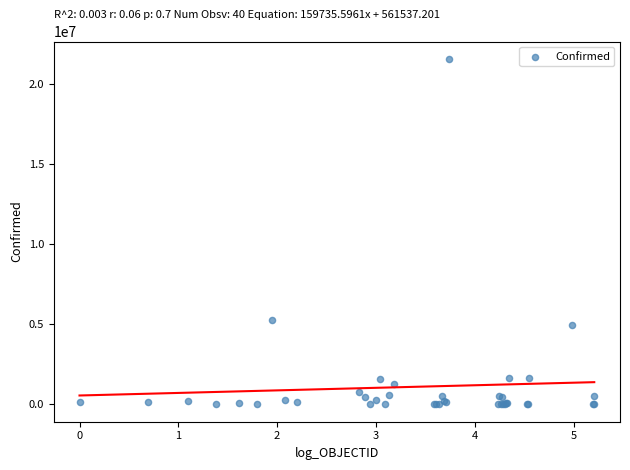

What Y value in the scatter plot is closest to 10796356?

5267339